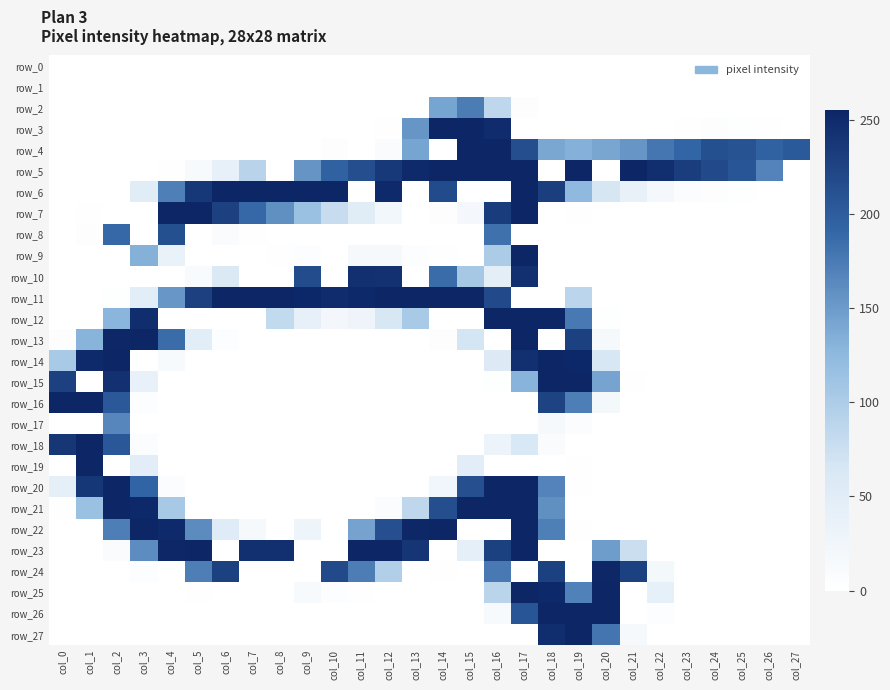

Rank the categories by row_5 value from lowest to highest.

col_0, col_1, col_2, col_3, col_8, col_18, col_20, col_27, col_4, col_5, col_6, col_7, col_9, col_26, col_10, col_25, col_11, col_24, col_23, col_12, col_22, col_13, col_14, col_15, col_16, col_17, col_19, col_21